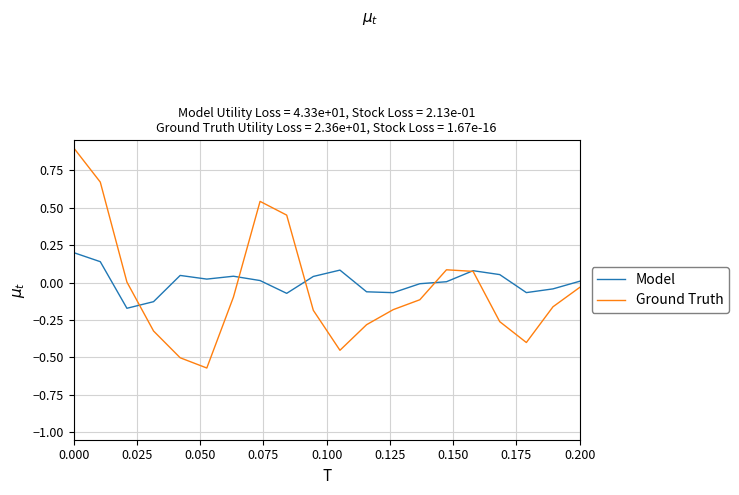

Rank the series by their average value, from lowest to highest.

Ground Truth, Model